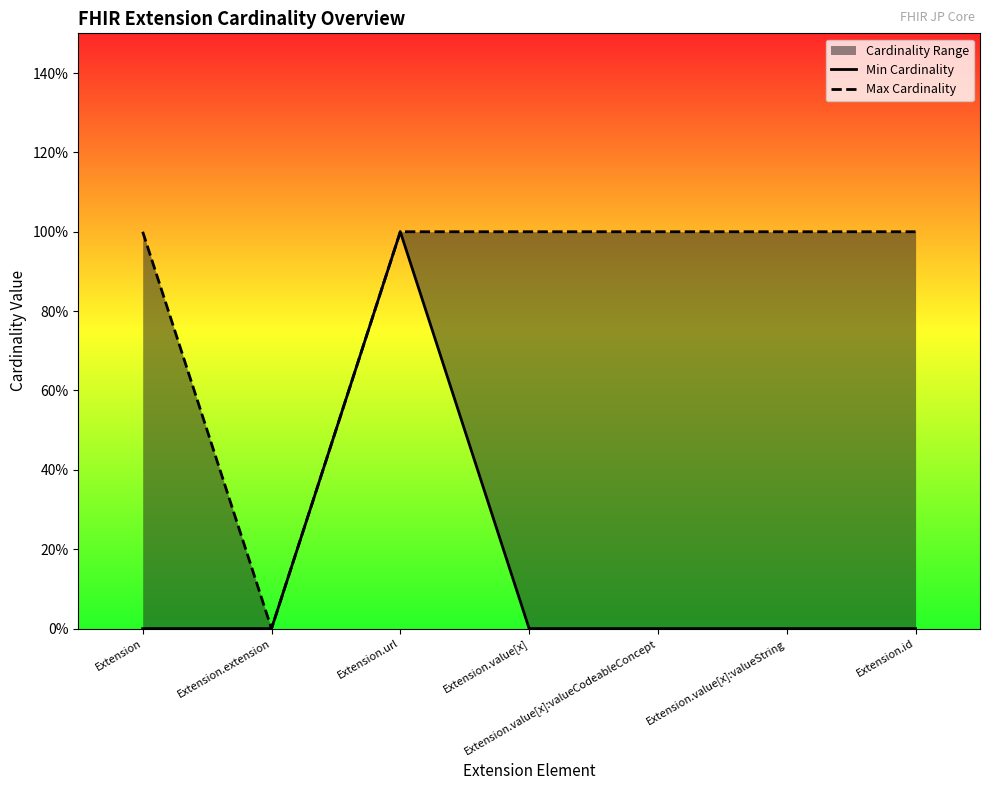

Reading left to right, list all the values displayed in this chart.

Min Cardinality: Extension=0	Extension.extension=0	Extension.url=1	Extension.value[x]=0	Extension.value[x]:valueCodeableConcept=0	Extension.value[x]:valueString=0	Extension.id=0
Max Cardinality: Extension=1	Extension.extension=0	Extension.url=1	Extension.value[x]=1	Extension.value[x]:valueCodeableConcept=1	Extension.value[x]:valueString=1	Extension.id=1